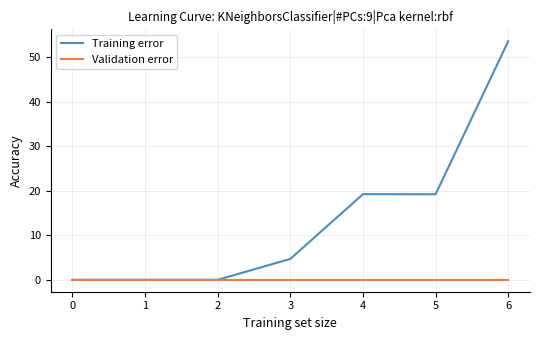

Is it true that Validation error equals 0.0 at 3?

True